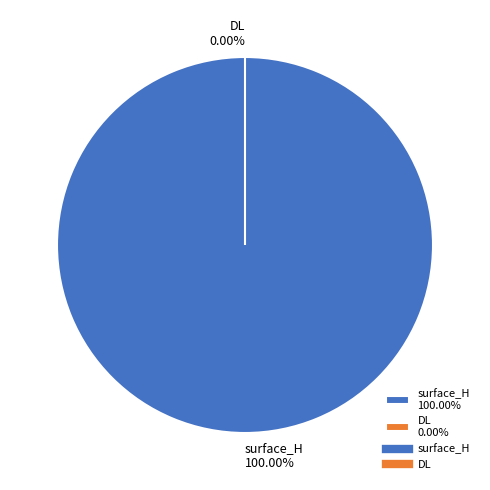

To the nearest percent, what is the average slice percentage?

50%